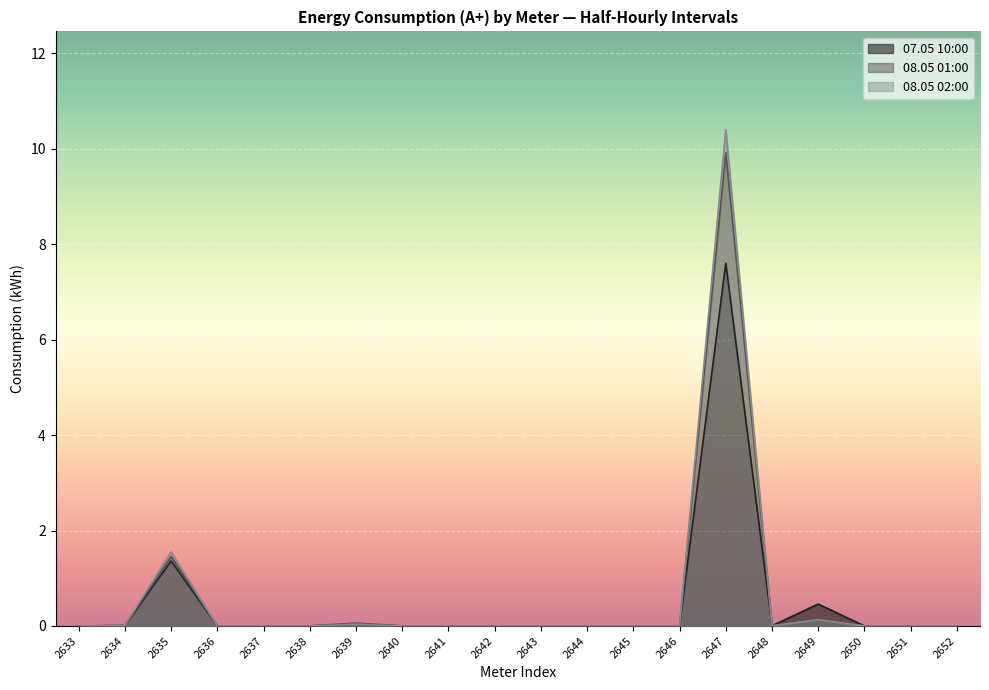

Which has a higher value, 2646 or 2639?

2639